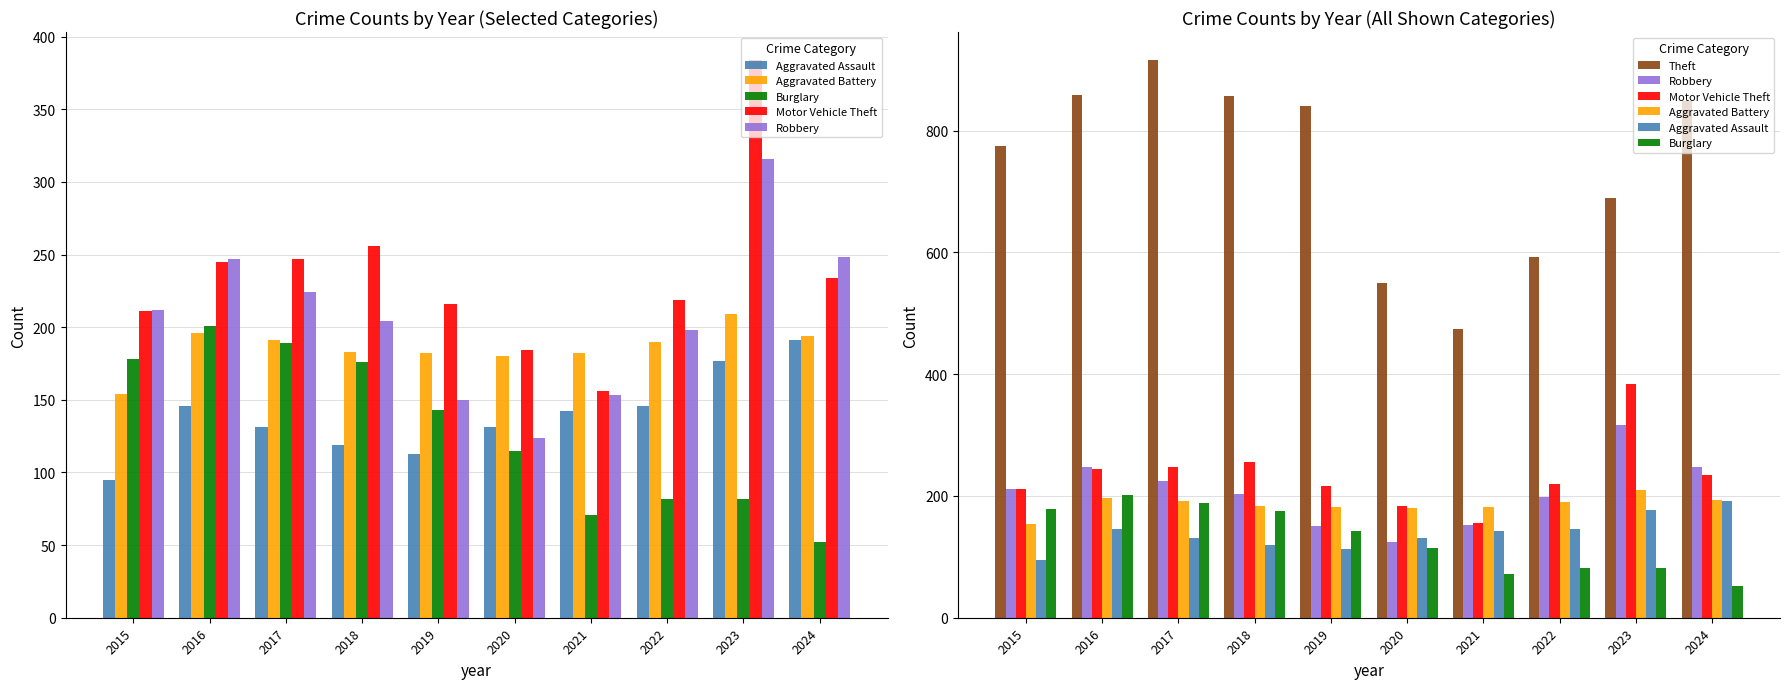

What is the difference between the highest and lowest values at 2019?

728